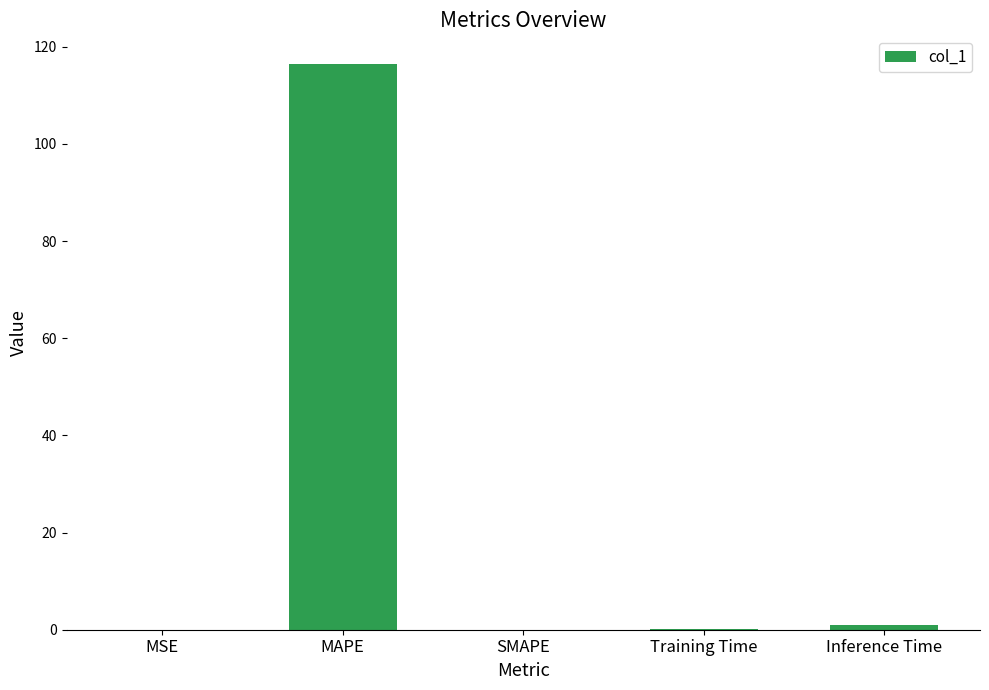

The chart shows a value of 0.0 at MSE. True or false?

True